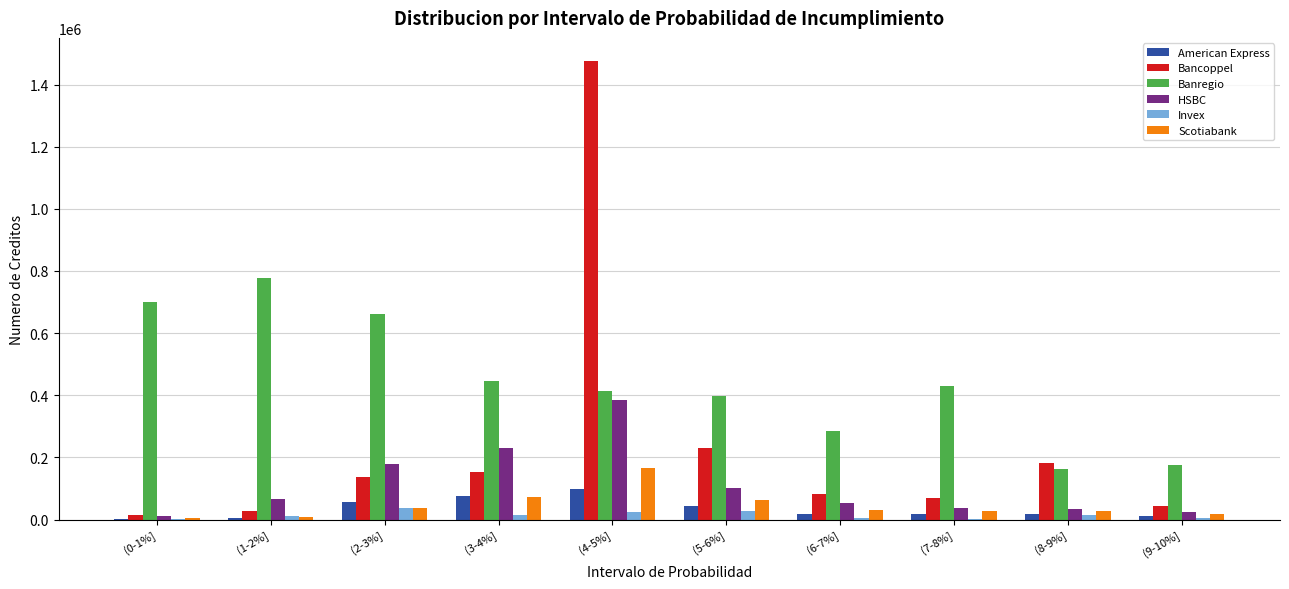

Which label corresponds to the largest value in the chart?

(4-5%]